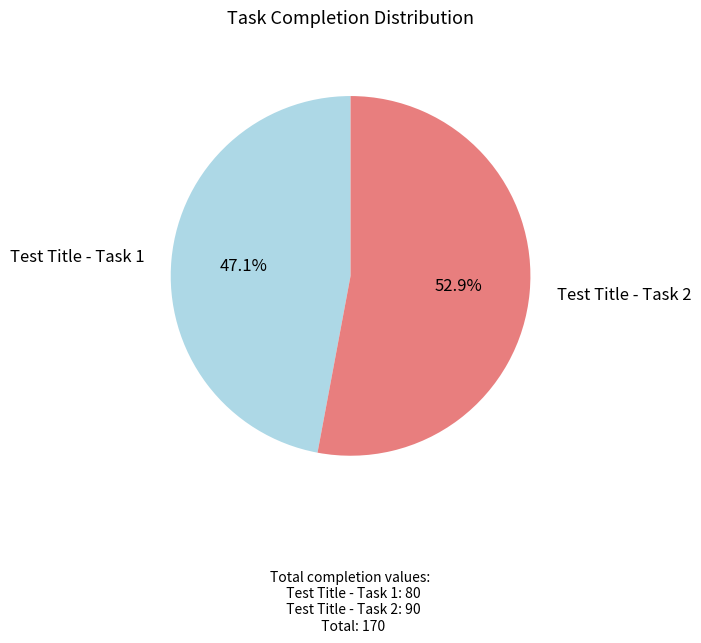

The Test Title - Task 1 slice represents 47% of the pie. True or false?

True